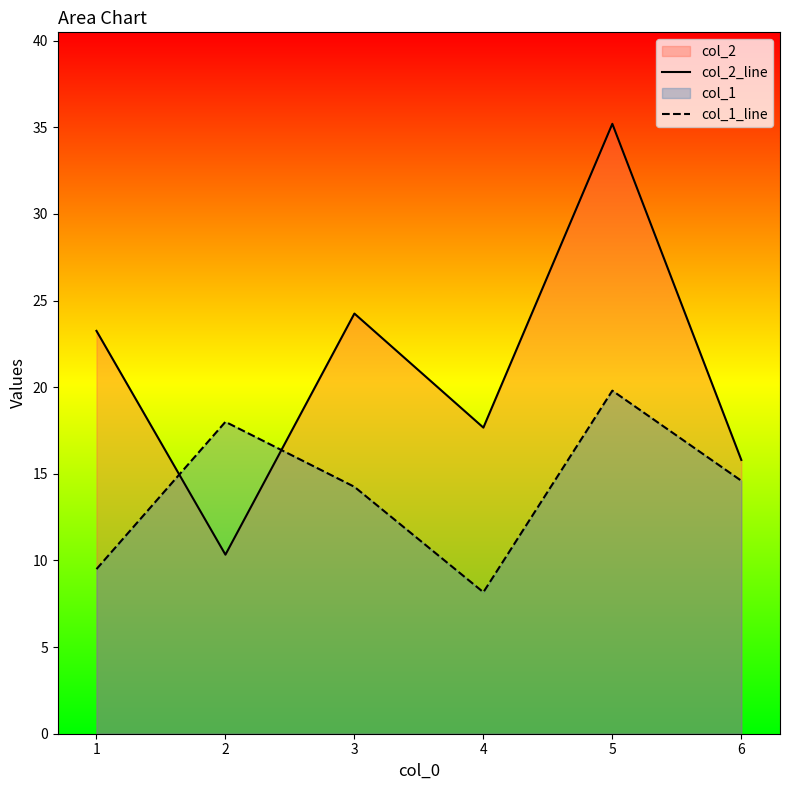

What is the difference between the maximum and second lowest values in the col_2_line series?

19.4